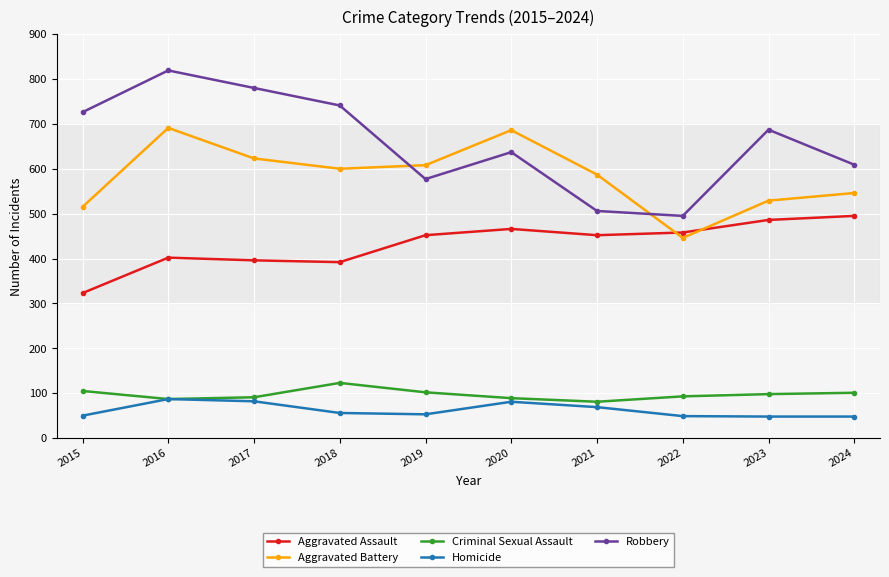

In Aggravated Assault, how many points are higher than both neighbors (excluding endpoints)?

2